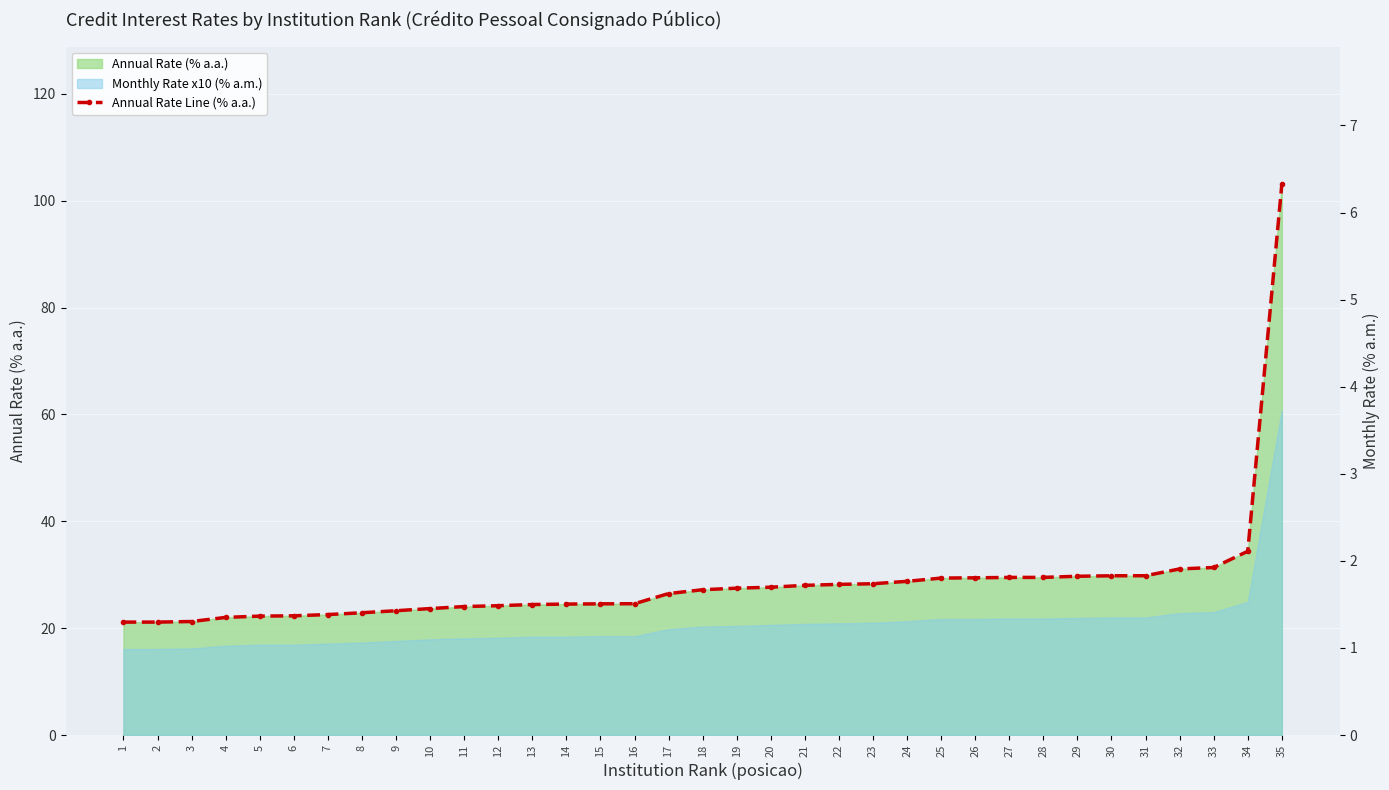

Which label corresponds to the smallest value in the chart?

1